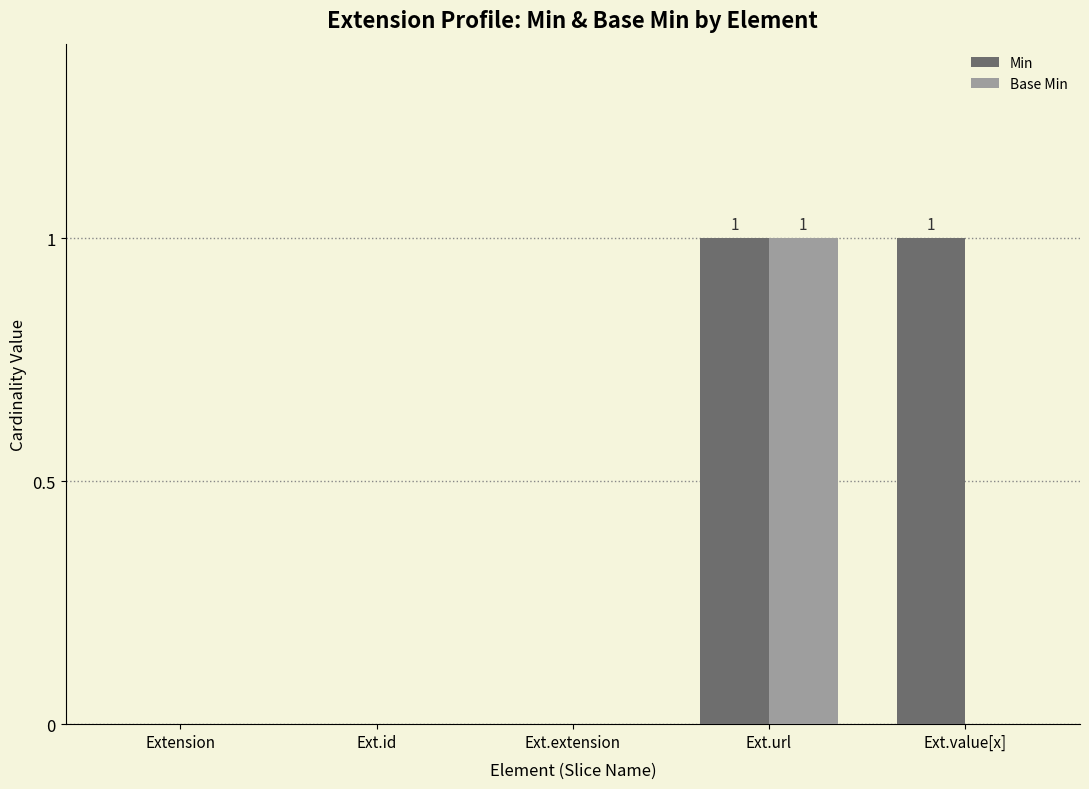

What is the sum of the Min values at Ext.url and Ext.id?

1